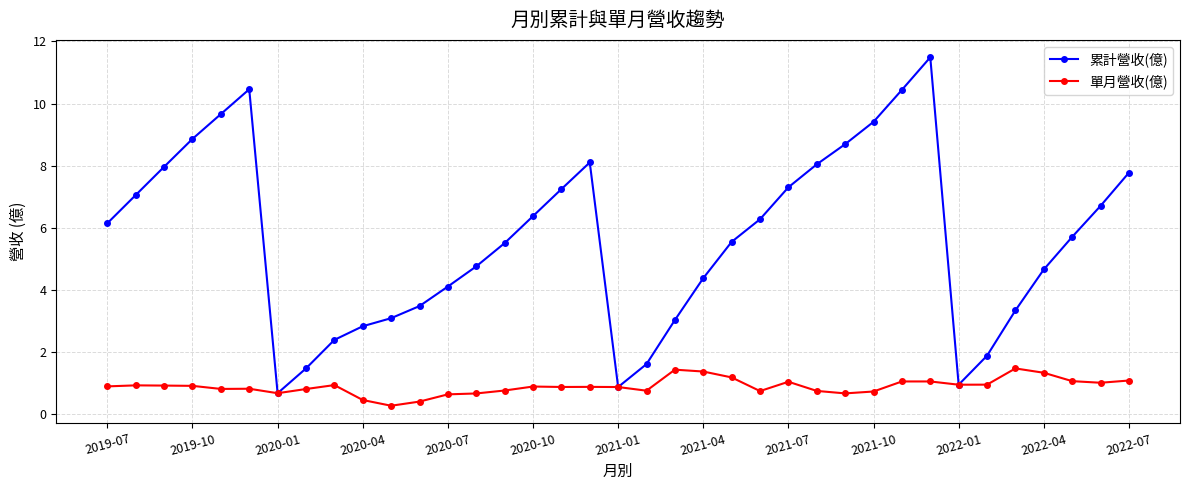

At how many categories does at least one series exceed 6?

18